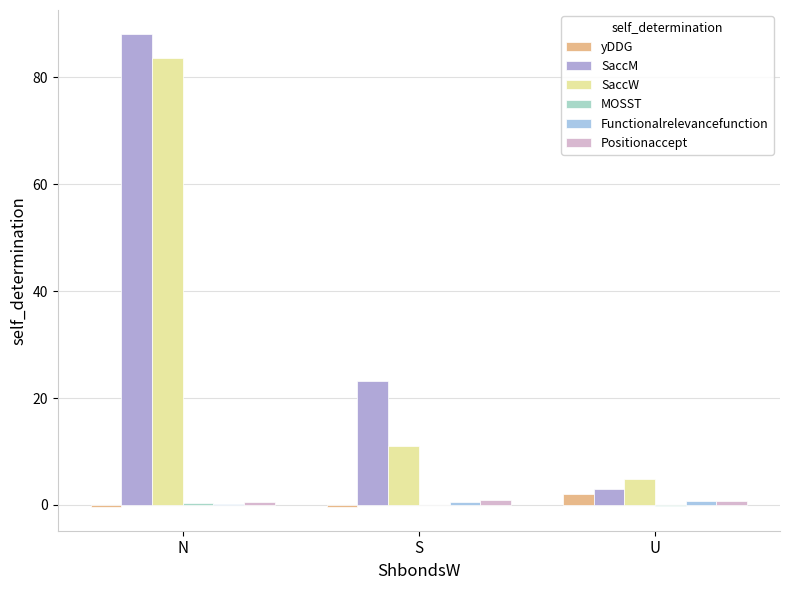

What is the sum of the Positionaccept values at N and S?

1.4